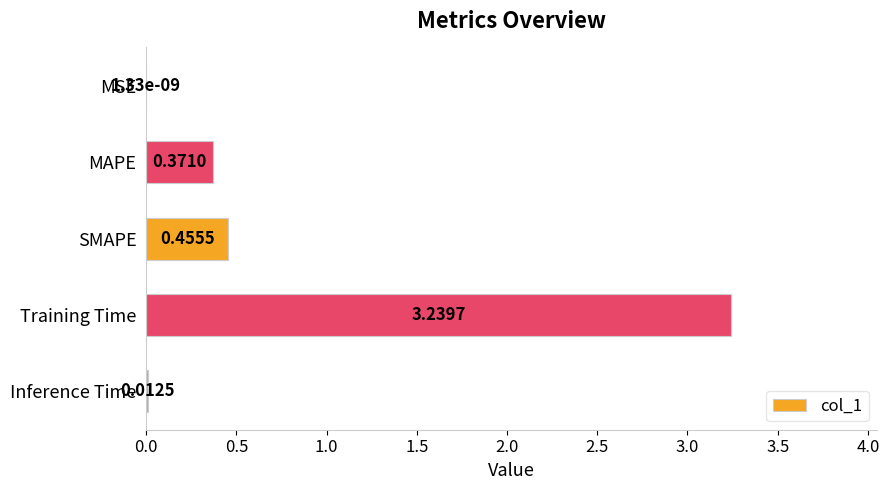

At which category does the chart reach its peak across all series?

Training Time